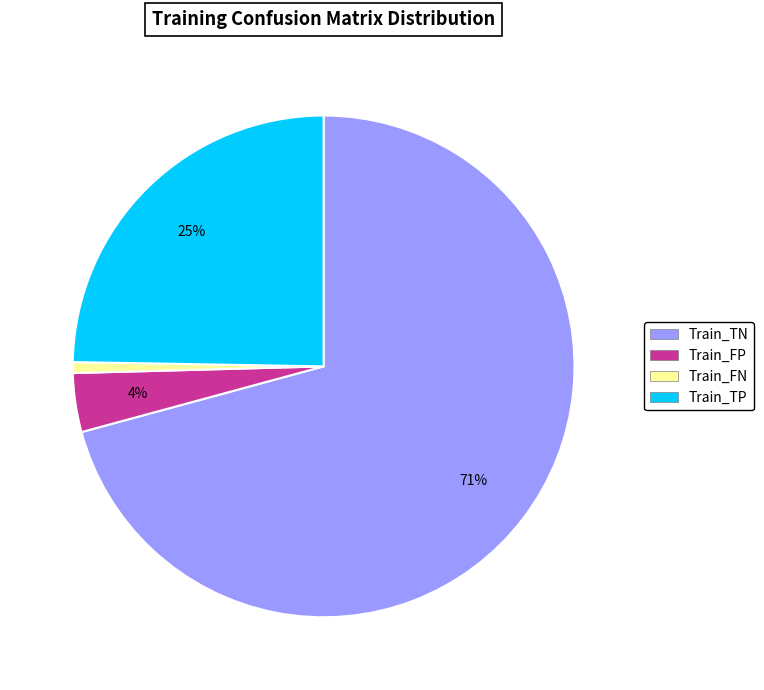

To the nearest percent, what is the average slice percentage?

25%